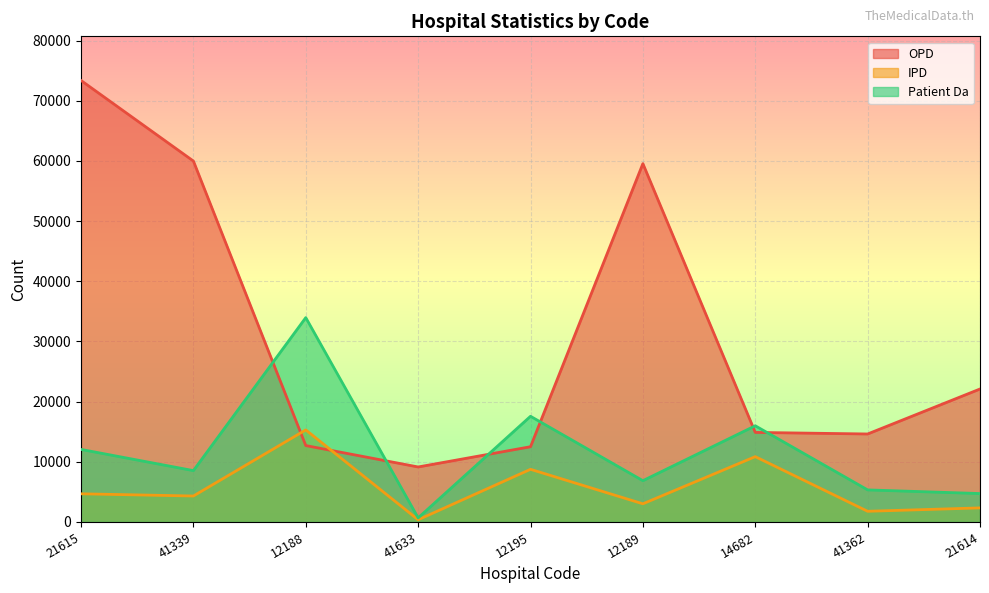

At 21615, list the series in order from largest to smallest.

OPD, Patient Da, IPD